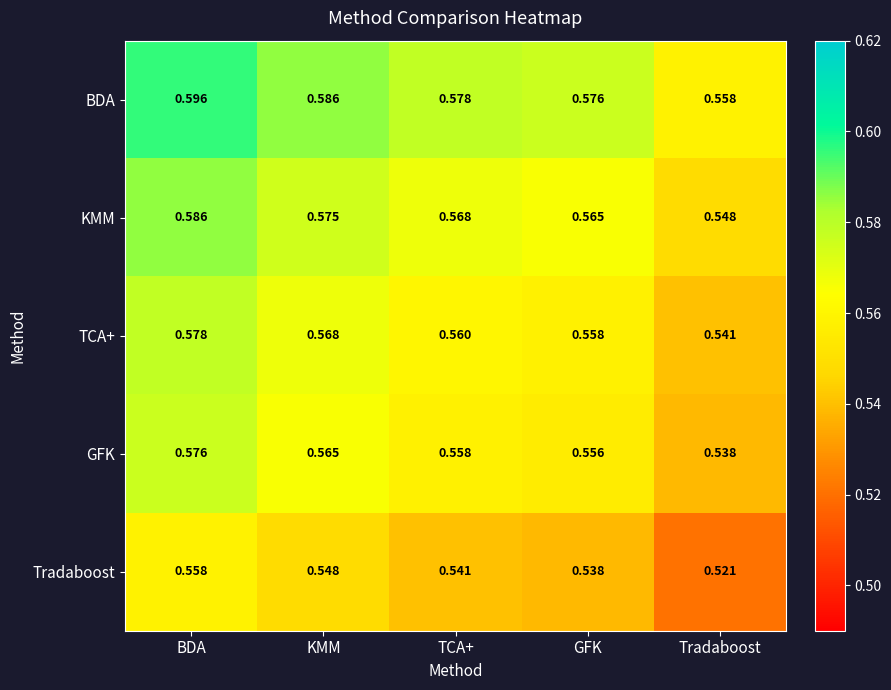

How many distinct data groups are displayed?

5